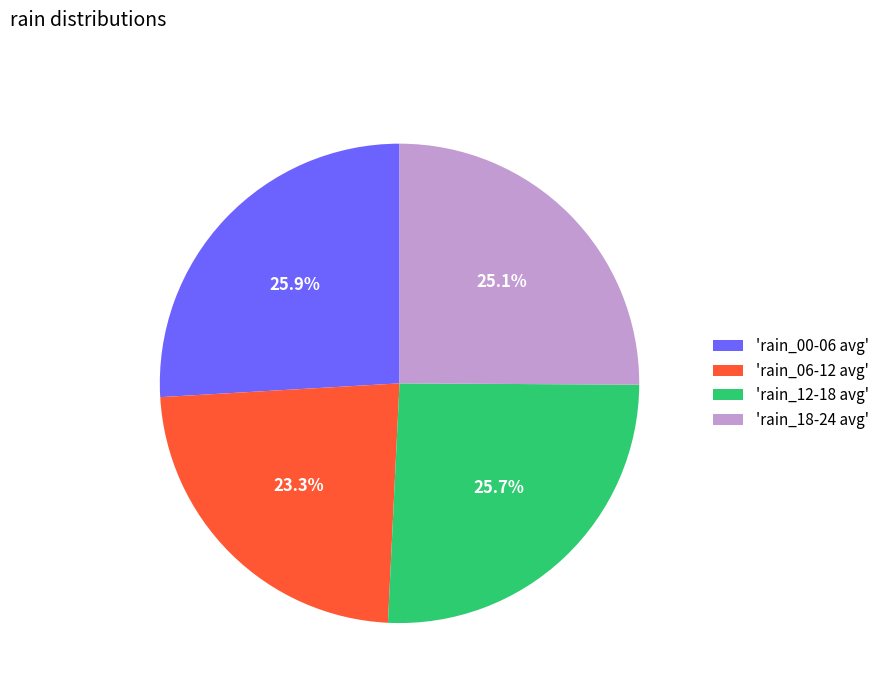

How many segments does this pie chart have?

4